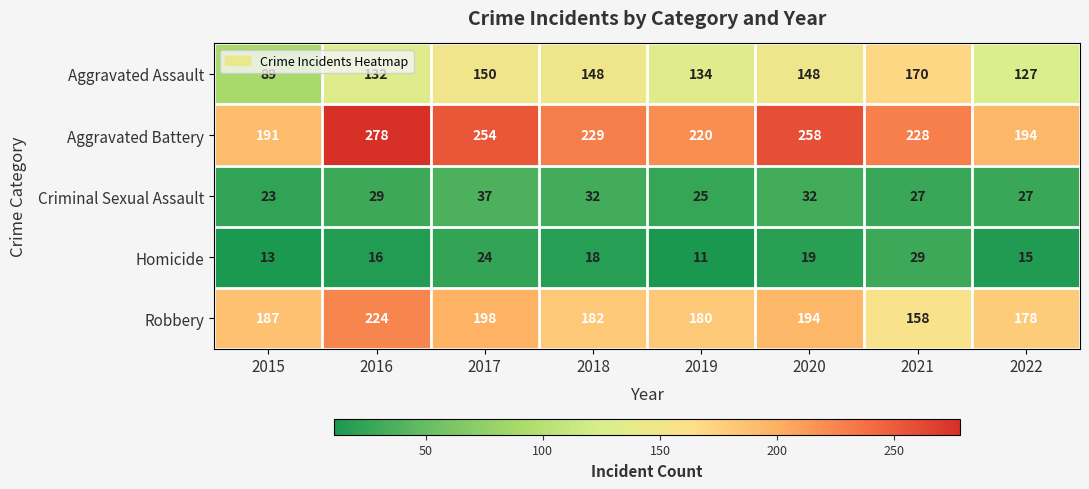

At which label does Aggravated Battery first exceed 229?

2016